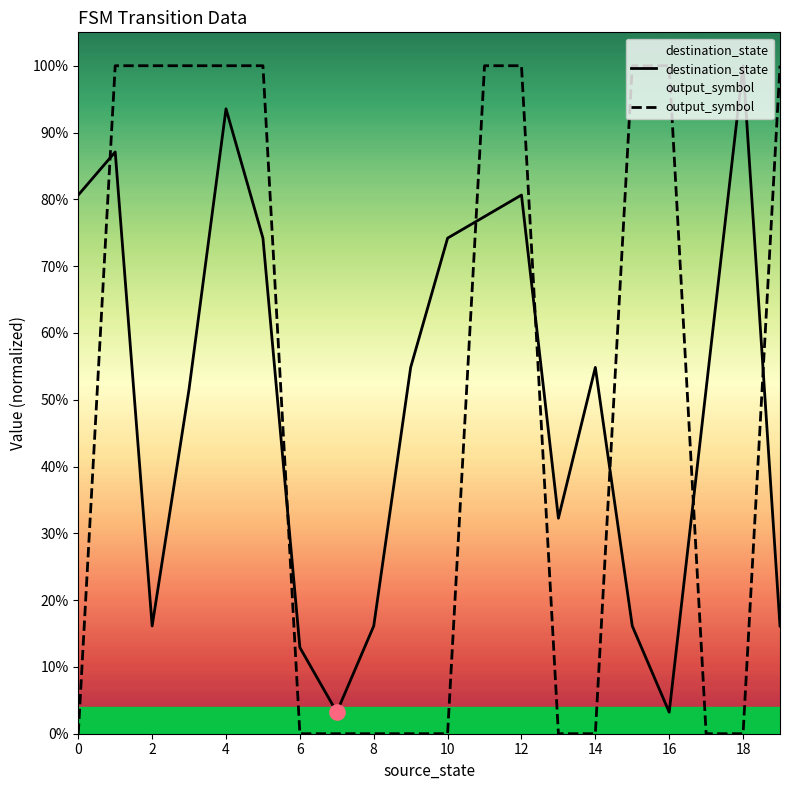

Is the value of output_symbol at 12 greater than the value of destination_state at 12?

Yes